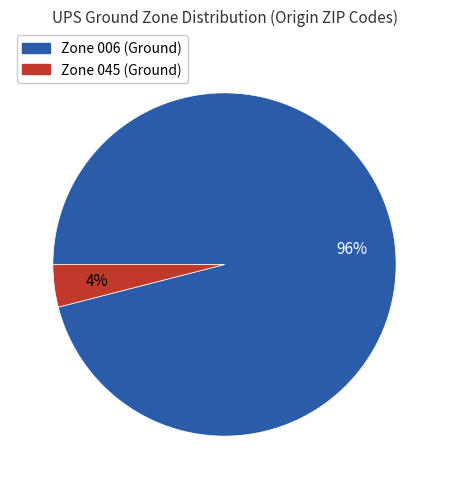

How many slices are in this pie chart?

2